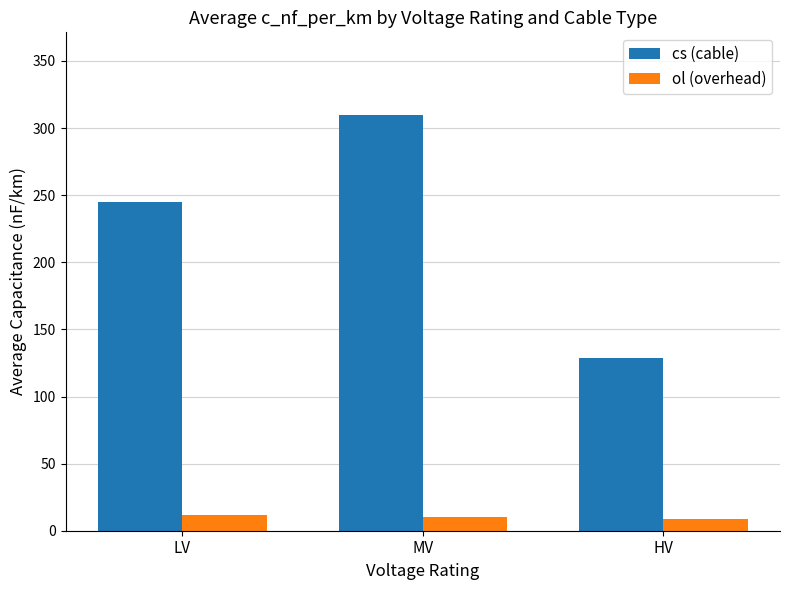

List the series in order of their overall mean, highest first.

cs (cable), ol (overhead)